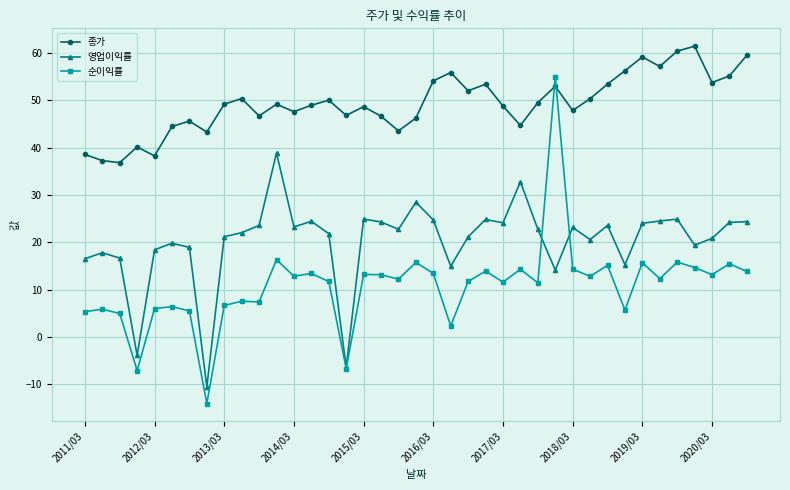

How many values in 순이익률 are below zero?

3